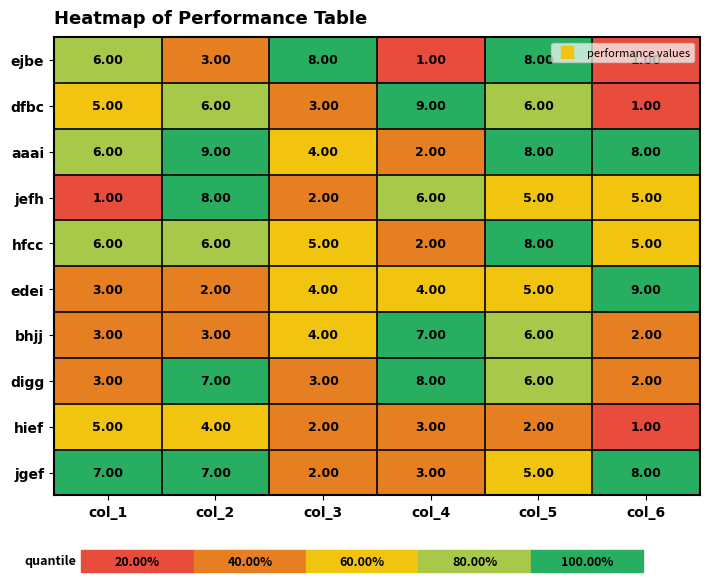

Between col_1 and col_5, which series saw the biggest shift?

jefh